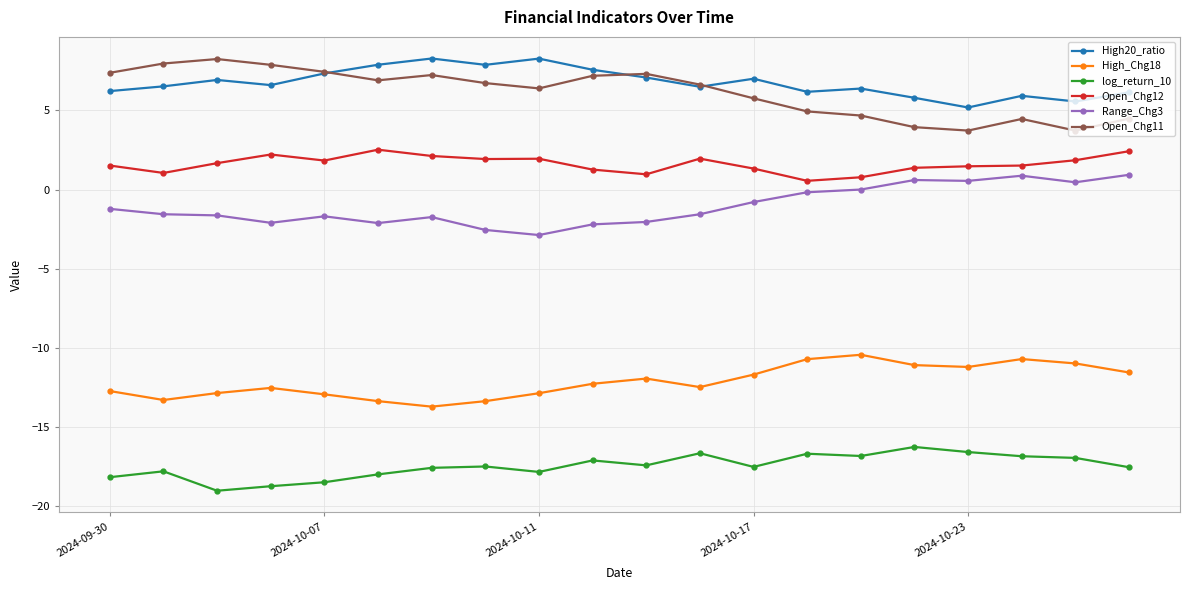

What is the value of the log_return_10 point at the 3rd from the left?

-19.1